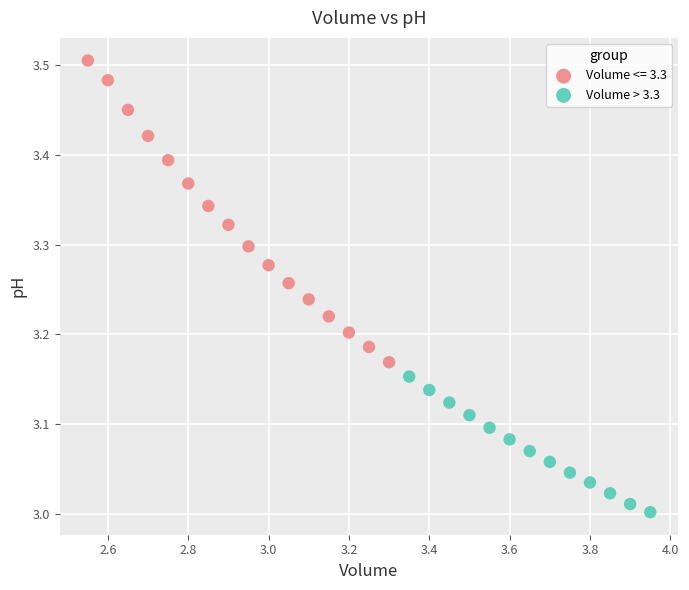

Which series has the largest Y range (max minus min)?

Volume <= 3.3